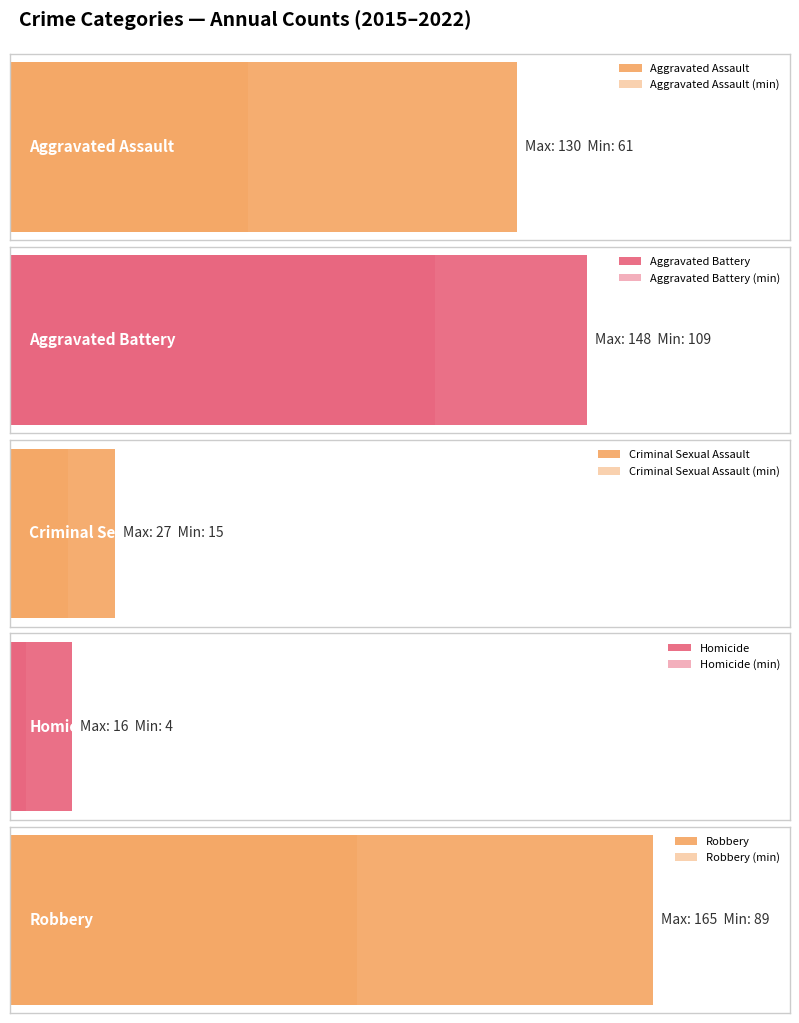

What is the approximate value of Aggravated Battery at 2017, to the nearest 5?

125